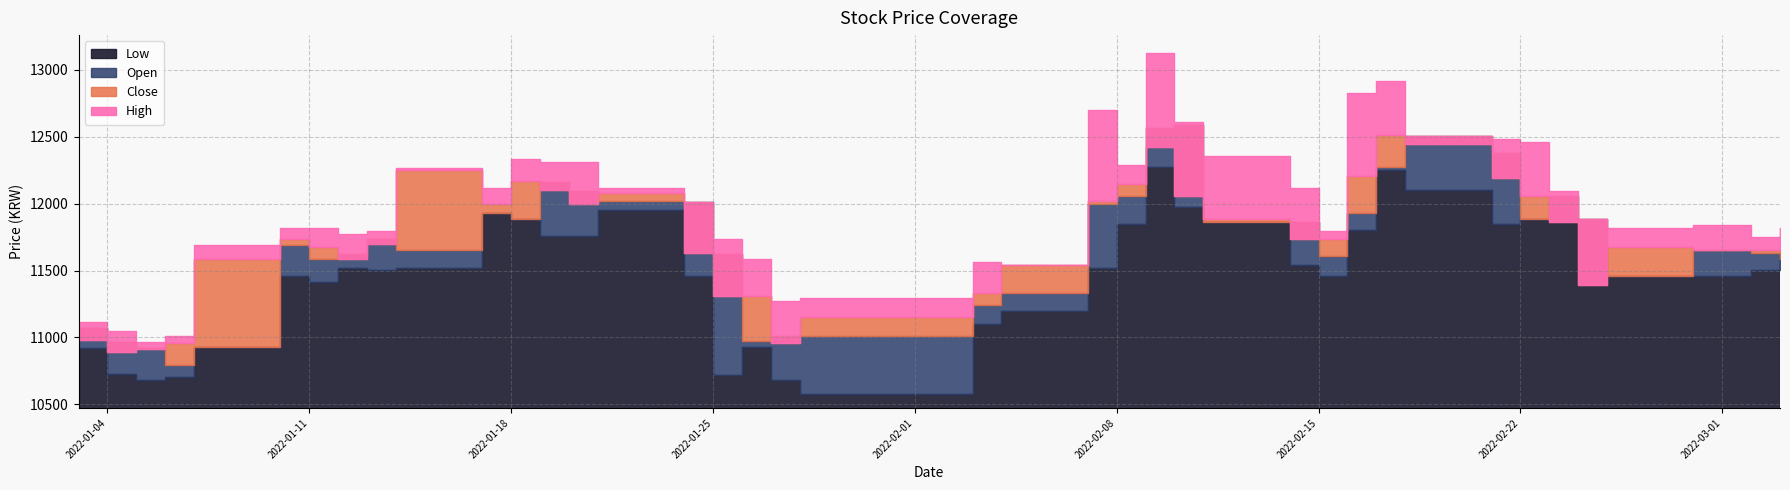

Which category has the highest value in the Open series?

2022-02-10